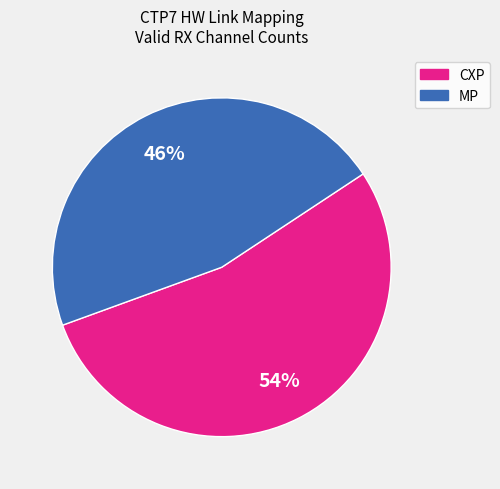

Does any single category account for the majority?

Yes